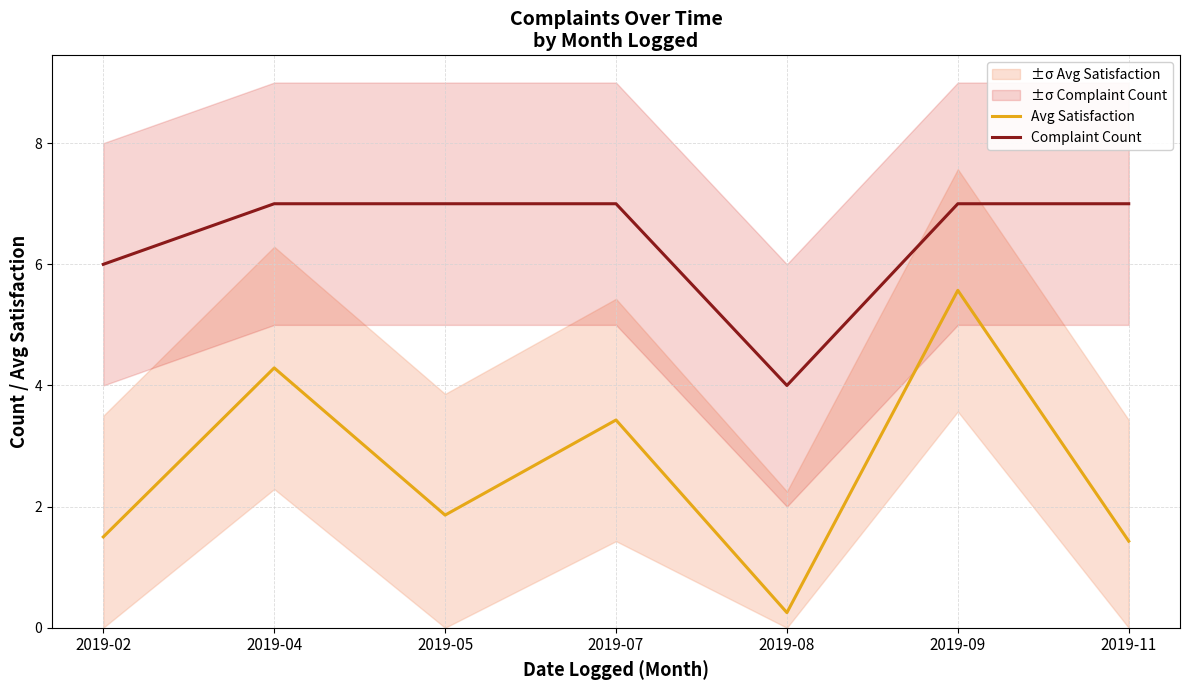

At how many categories does at least one series exceed 2?

7